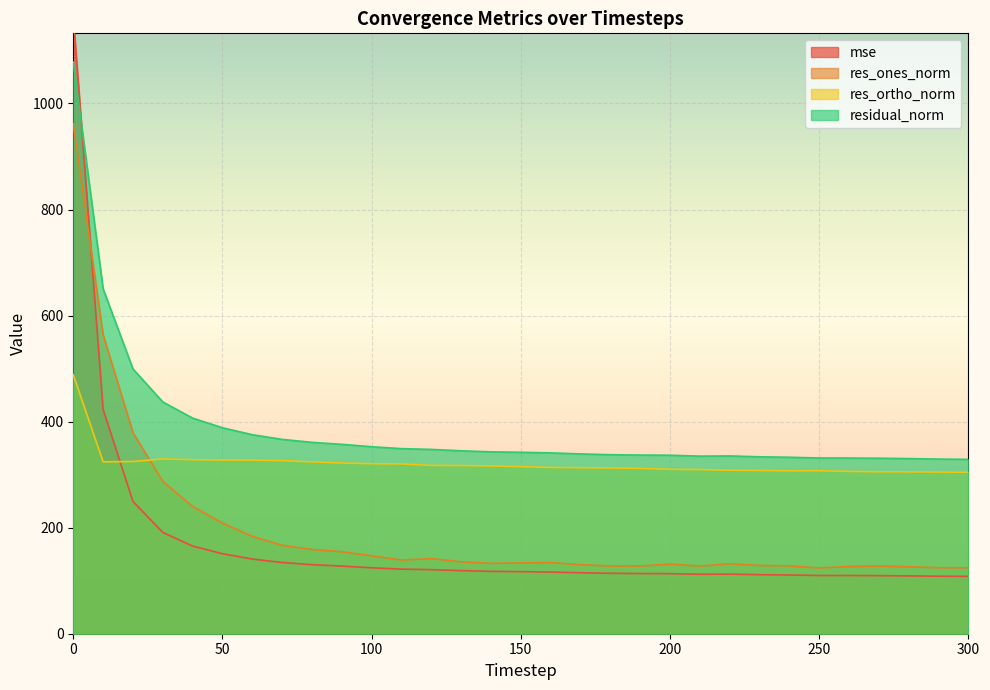

Is the value of residual_norm at 220 greater than the value of res_ones_norm at 200?

Yes